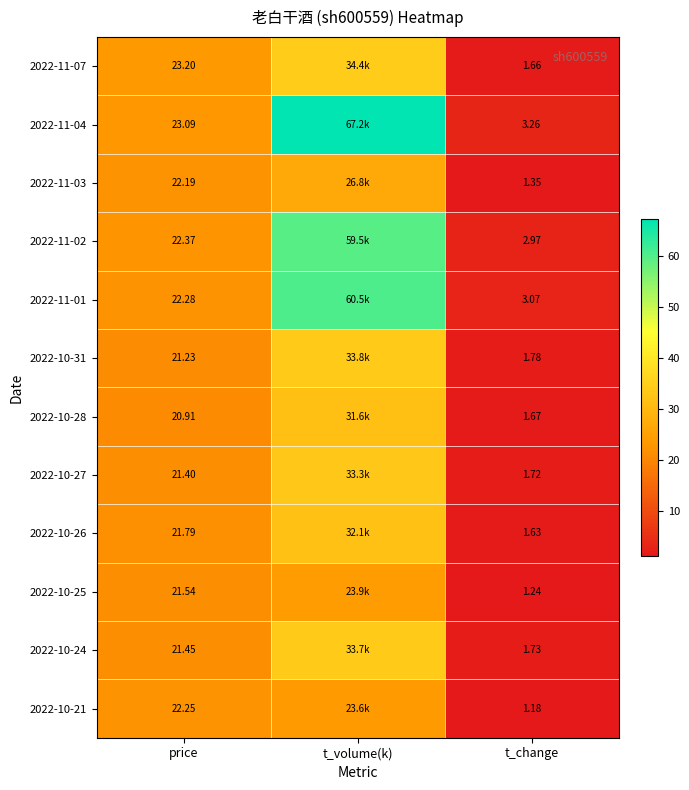

How many categories are shown in the chart?

3